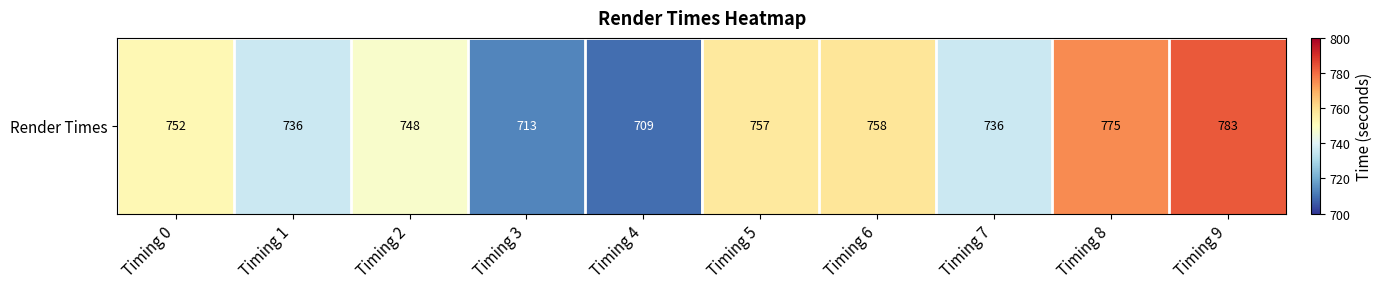

How many data points are less than 752?

5